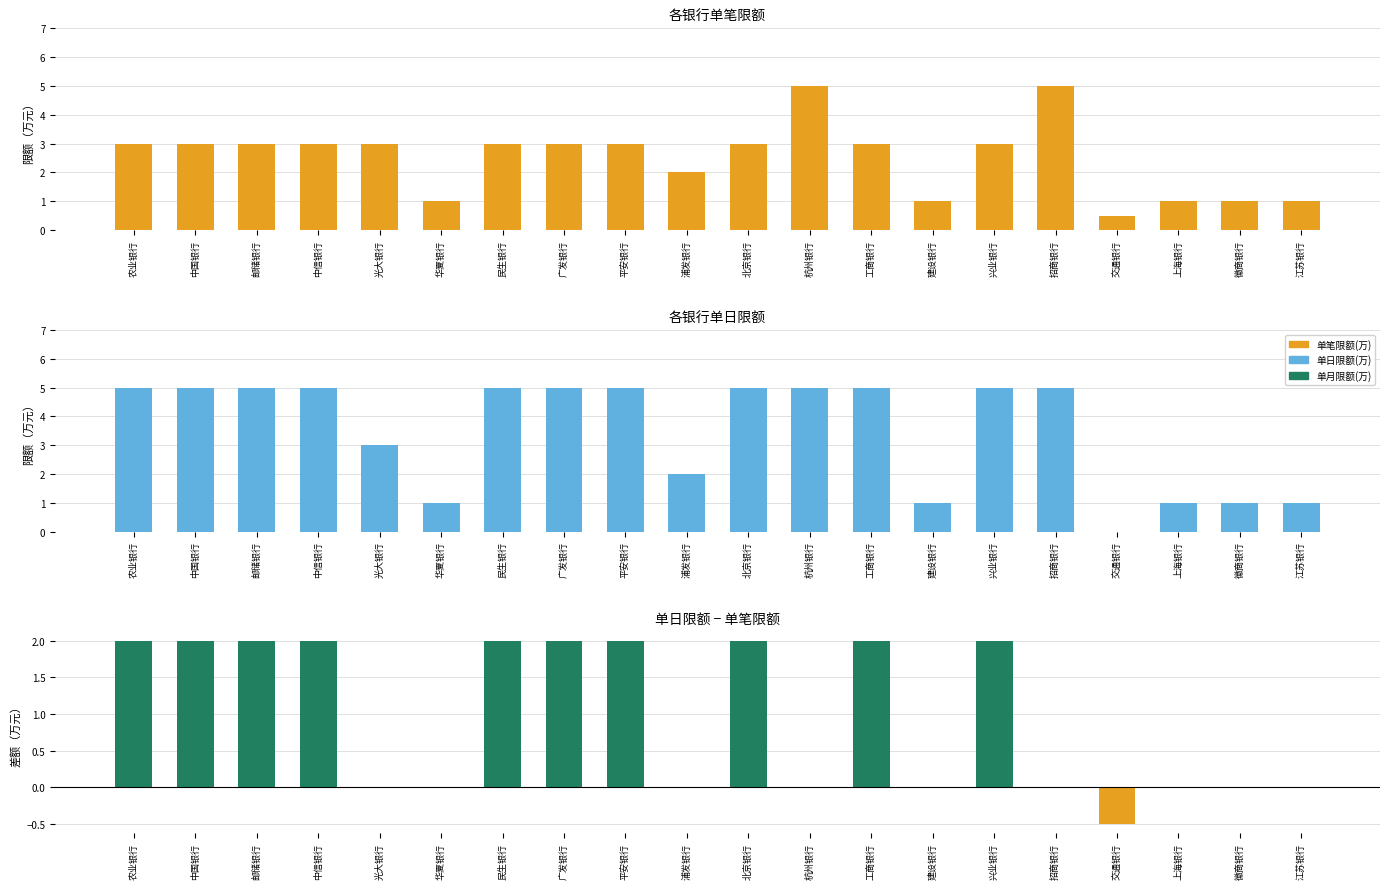

List the labels in order of 单日限额(万) value, largest first.

农业银行, 中国银行, 邮储银行, 中信银行, 民生银行, 广发银行, 平安银行, 北京银行, 杭州银行, 工商银行, 兴业银行, 招商银行, 光大银行, 浦发银行, 华夏银行, 建设银行, 上海银行, 徽商银行, 江苏银行, 交通银行